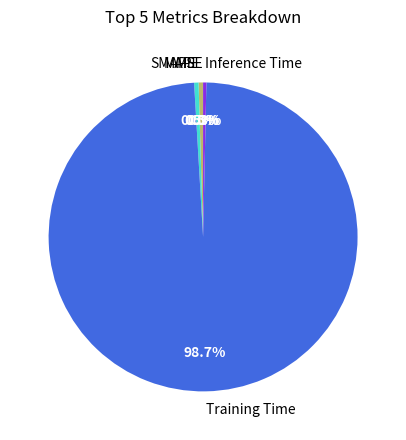

To the nearest percent, what portion does Training Time represent?

99%